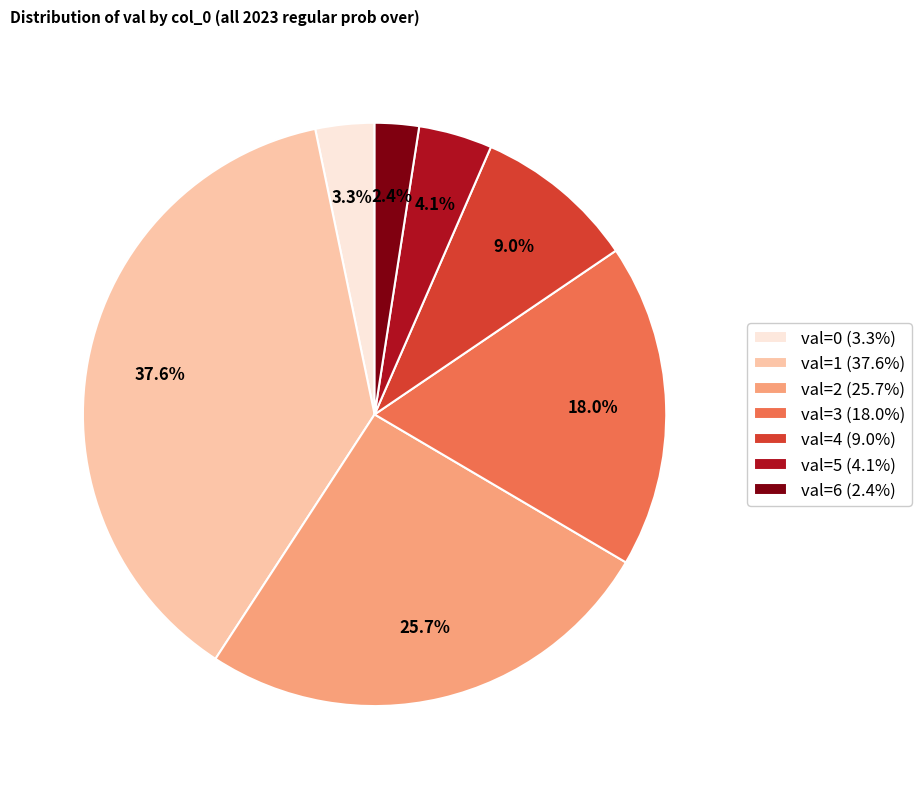

Does any single category account for the majority?

No